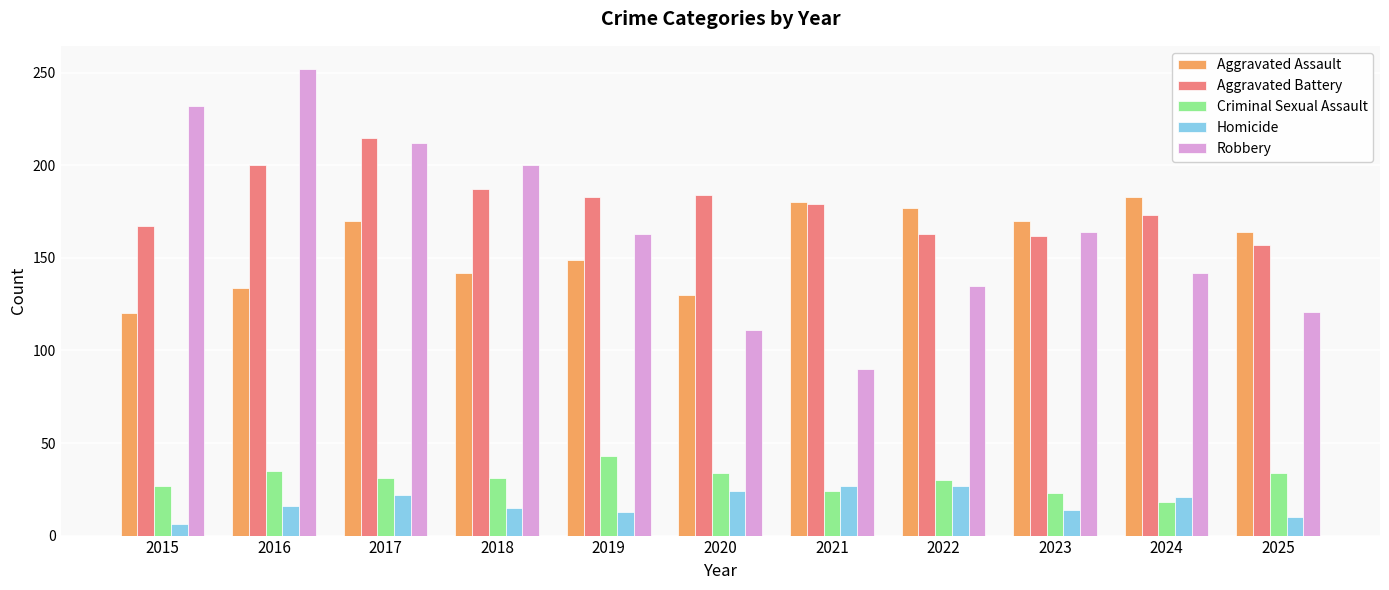

How many data points in Robbery are less than 163?

5